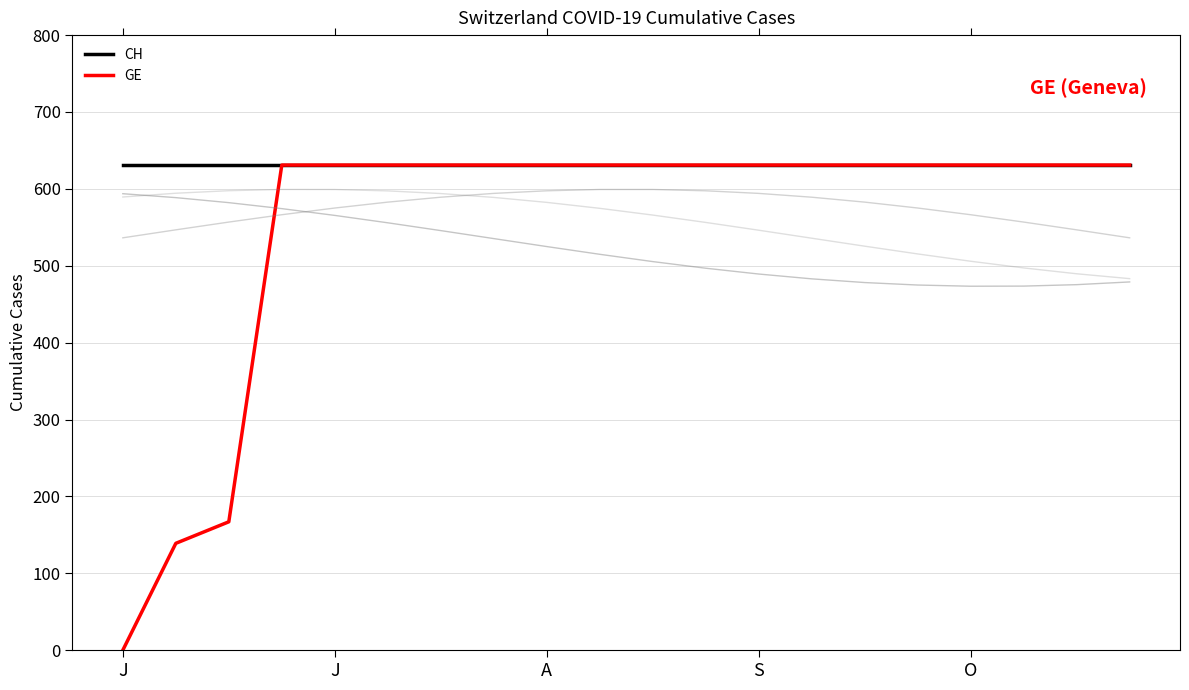

What are all the series names shown in the legend?

CH, GE